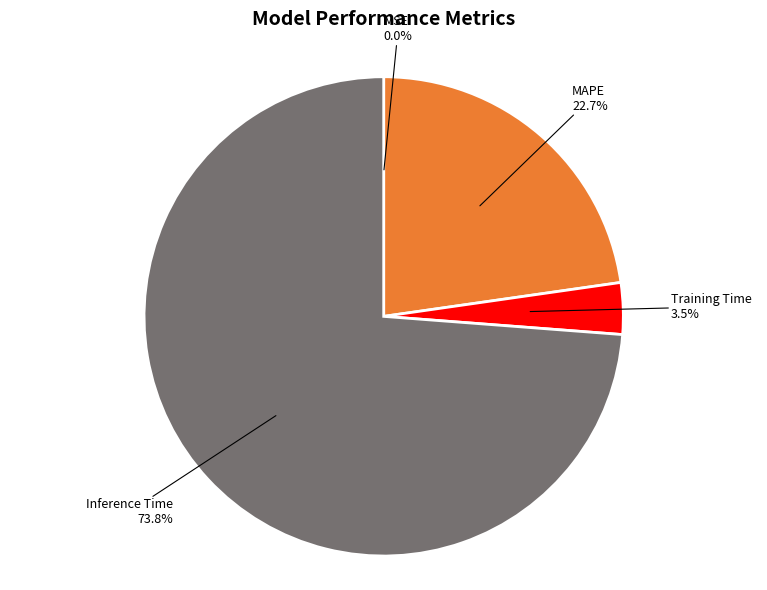

Between MAPE and Inference Time, which is larger?

Inference Time